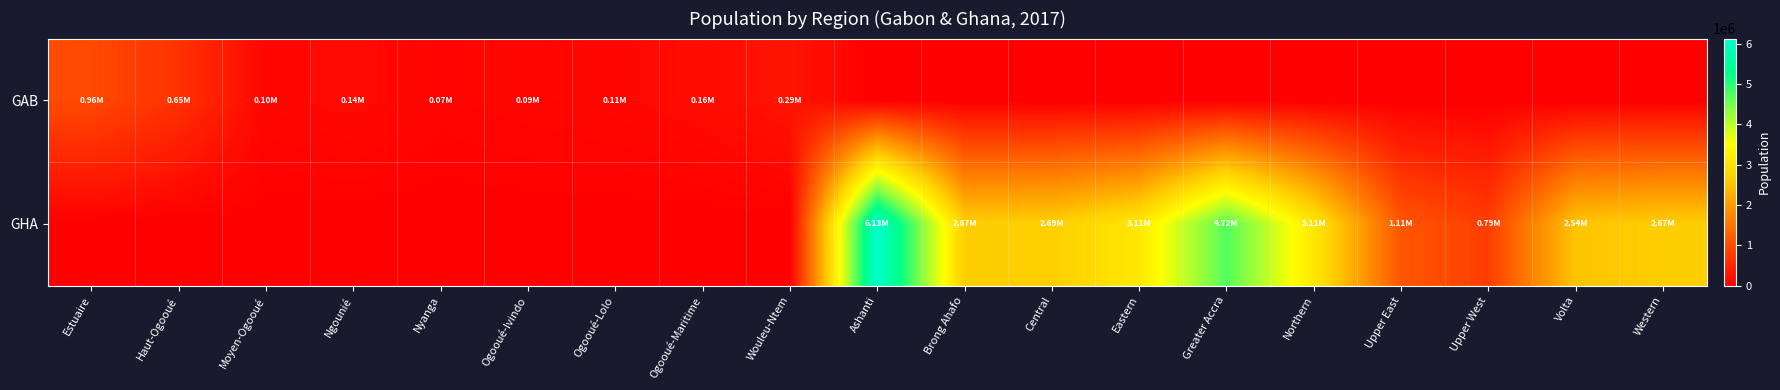

Between Central and Brong Ahafo, which is larger?

Central